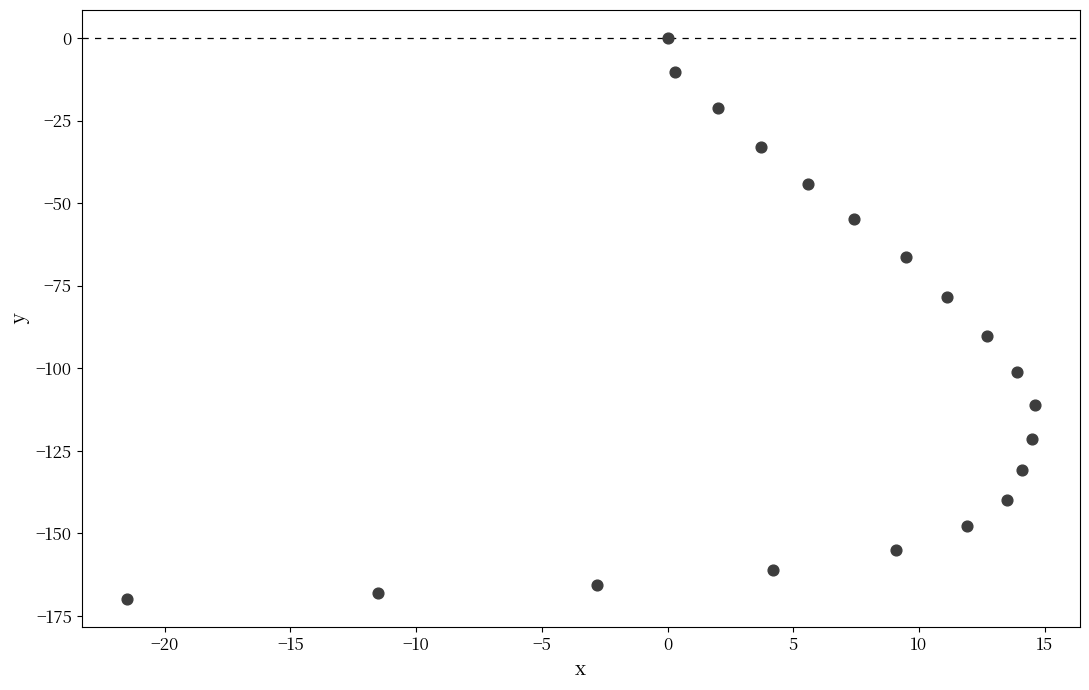

What is the range of Y values (max minus min)?

169.9